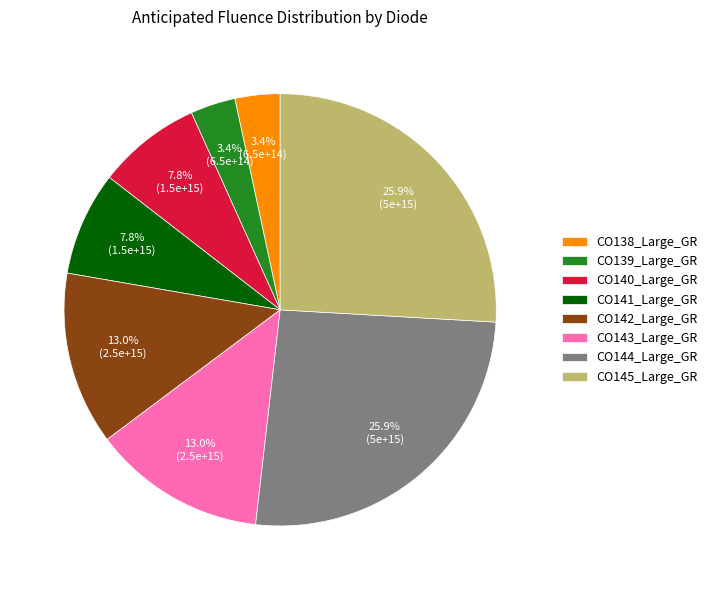

How many segments does this pie chart have?

8